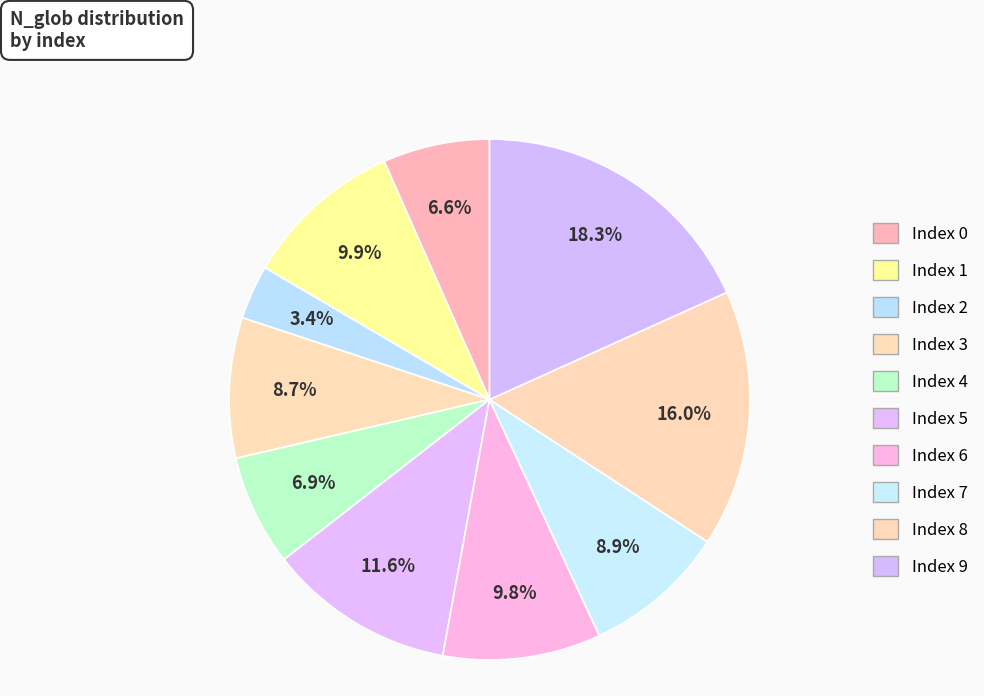

To the nearest percent, what is the average slice percentage?

10%